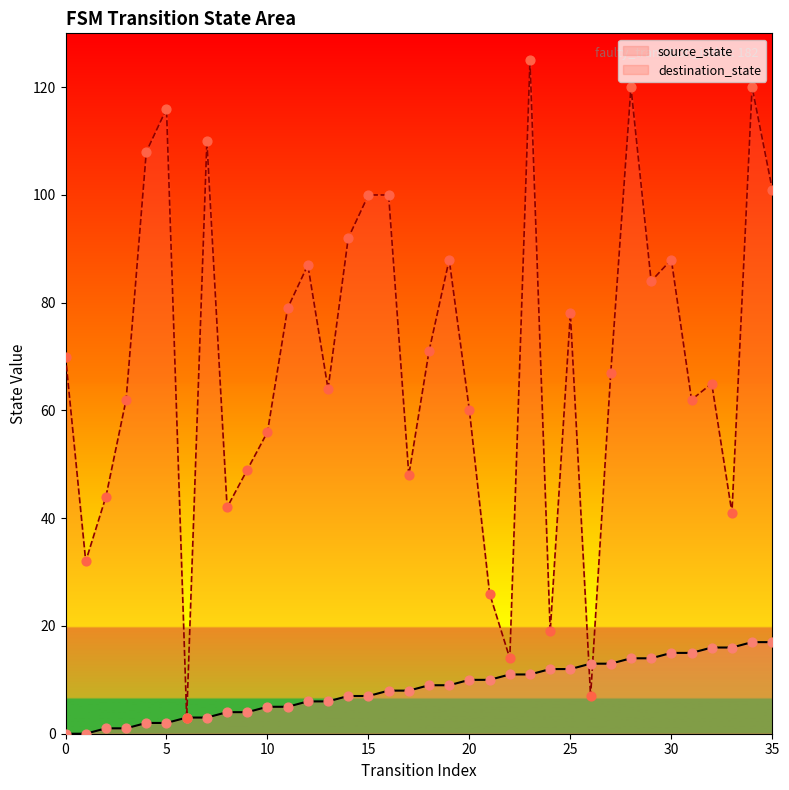

What are all the series names shown in the legend?

source_state, destination_state